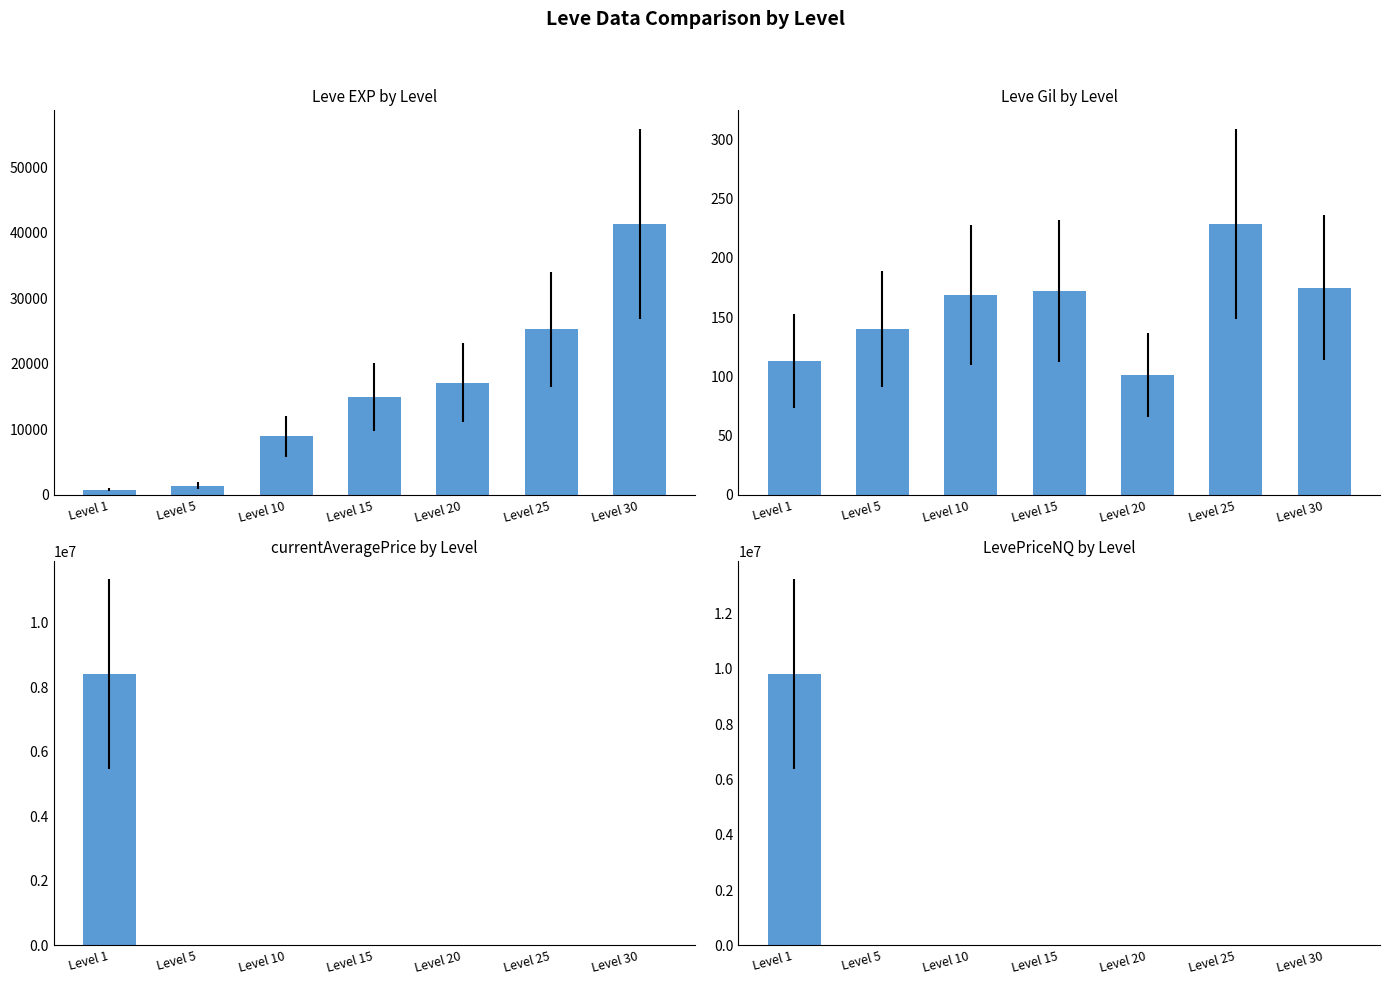

How many bars are there in total?

28